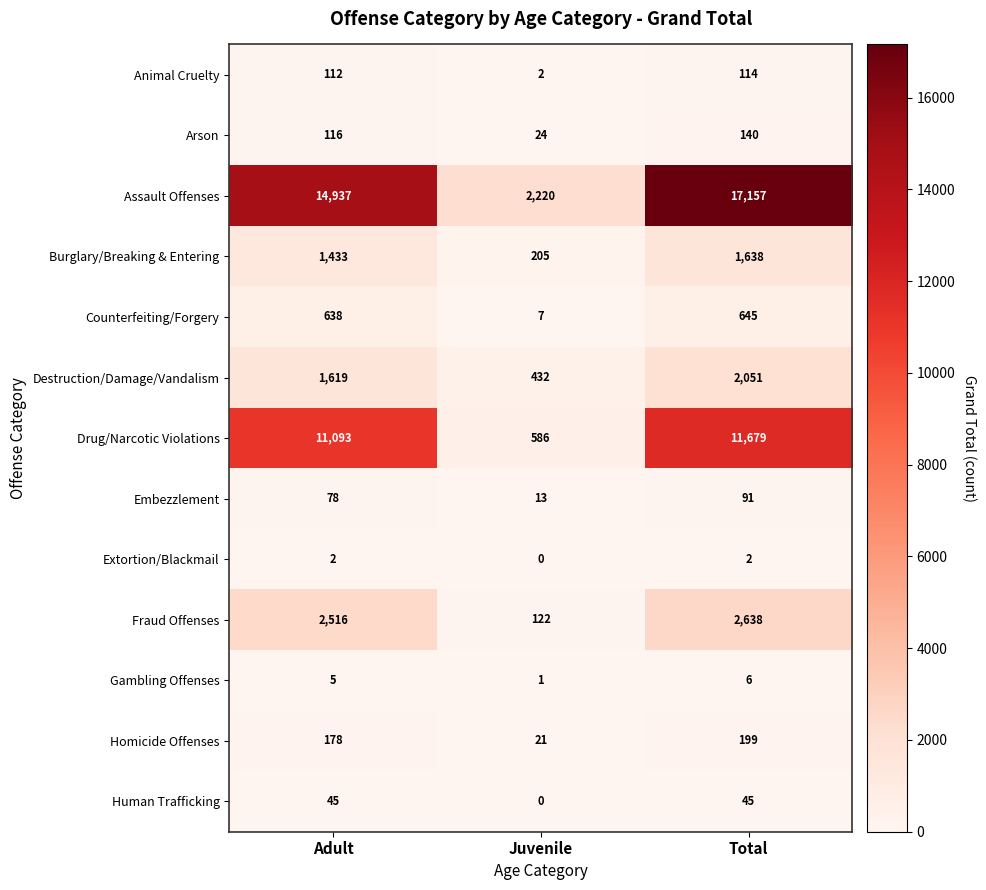

At which label does Homicide Offenses reach its peak?

Total